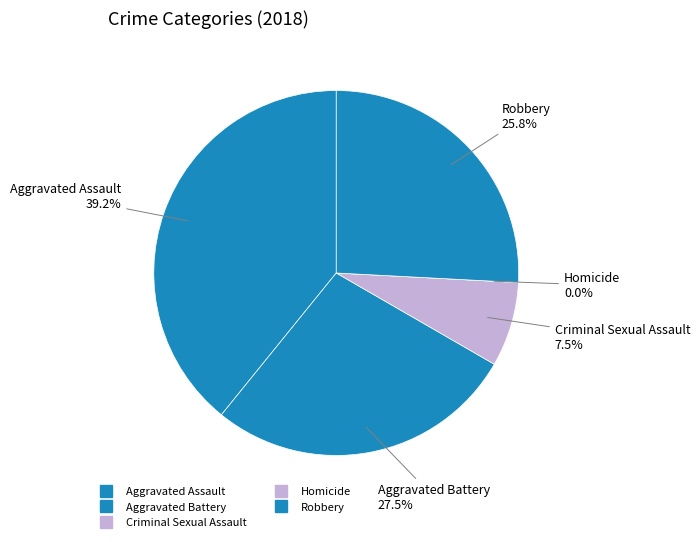

What is the total percentage of Criminal Sexual Assault and Aggravated Assault?

46.7%